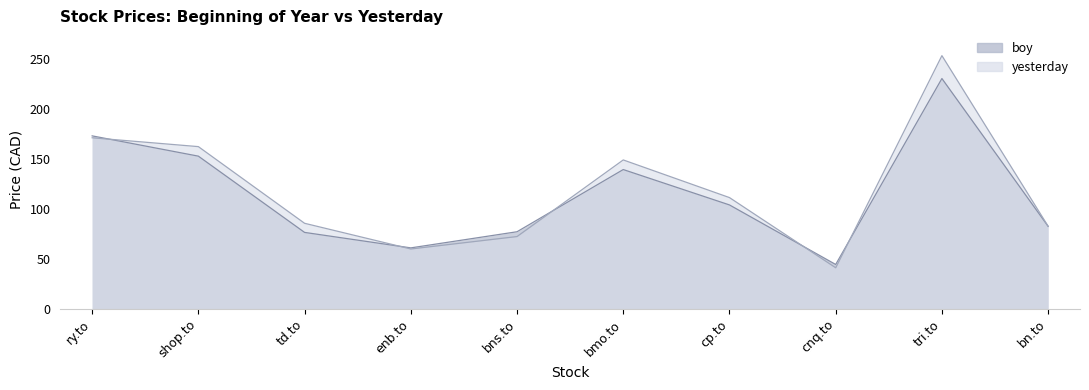

What is the greatest value displayed?

253.8